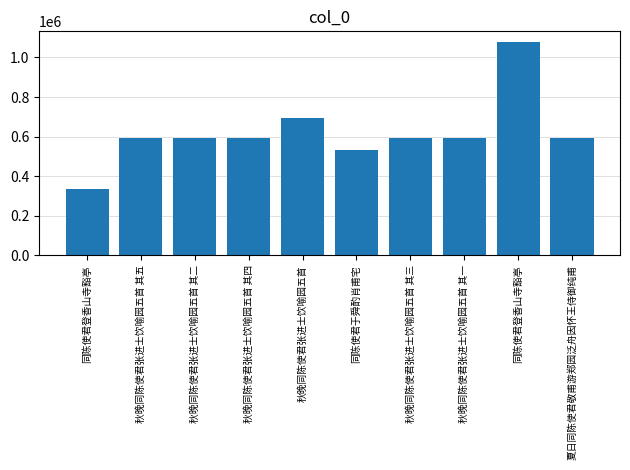

What is the change in value from 秋晚同陈使君张进士饮喻园五首 其三 to 同陈使君登香山寺豁亭?

+485089